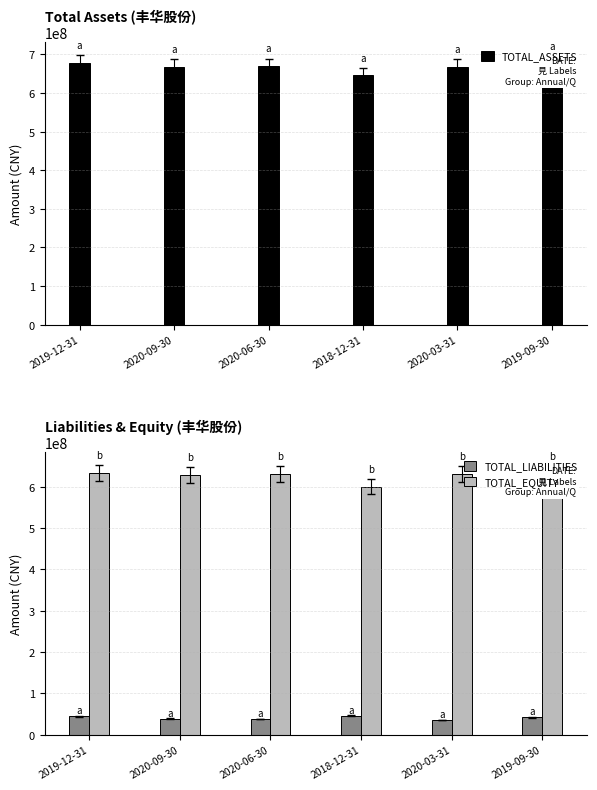

What is the value of the TOTAL_EQUITY bar at the 1st from the left?

632633722.4